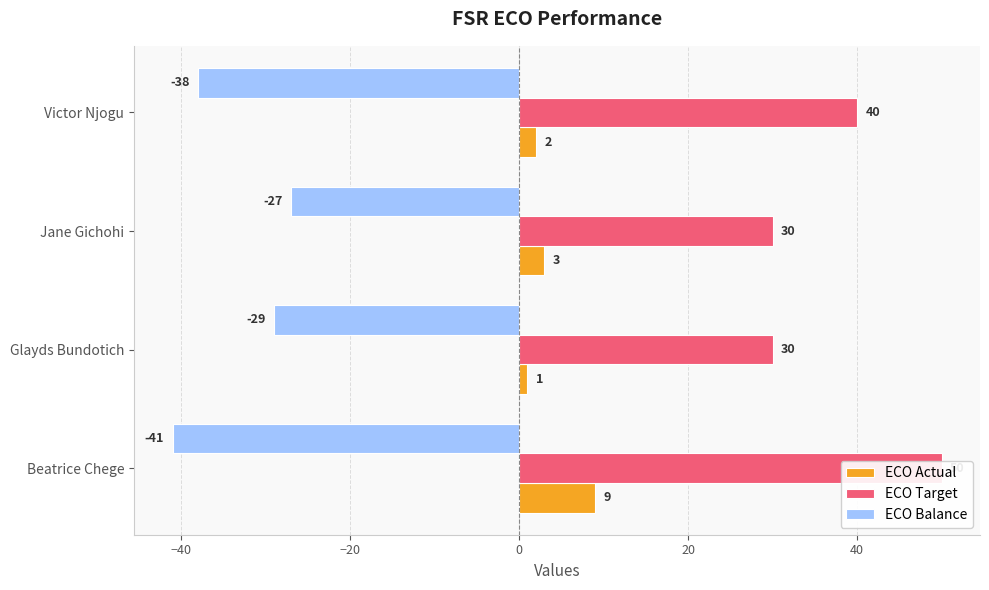

True or false: ECO Balance has a value of -9 at Jane Gichohi.

False